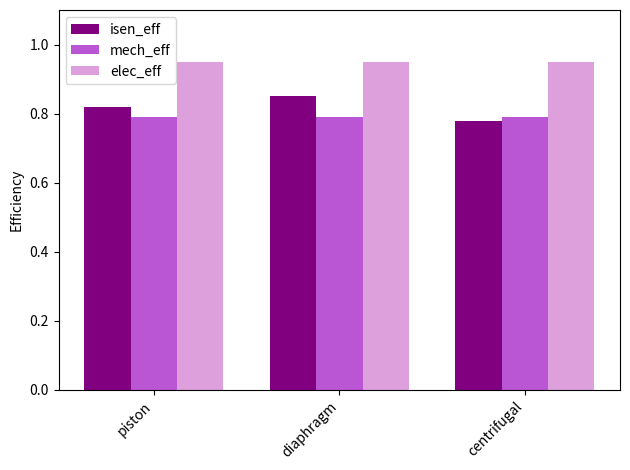

At which label is isen_eff closest to 0?

centrifugal